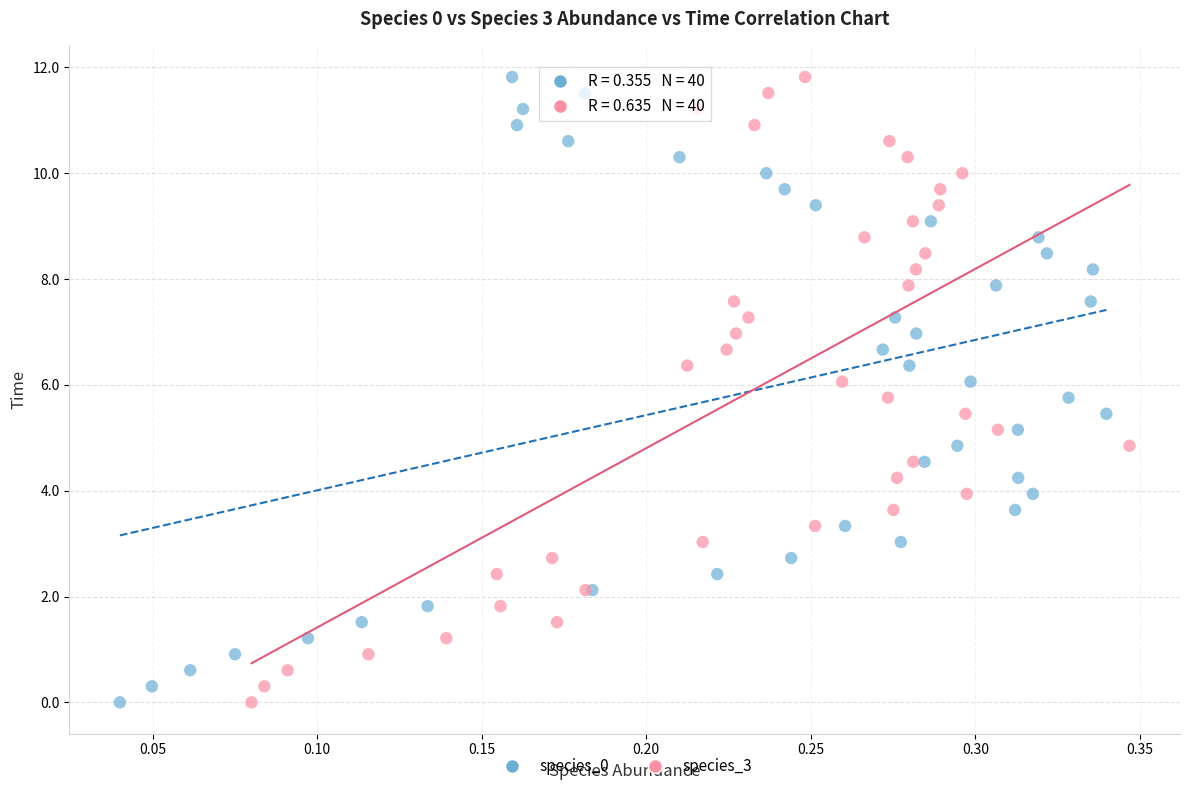

What are all the series names shown in the legend?

species_0, species_3